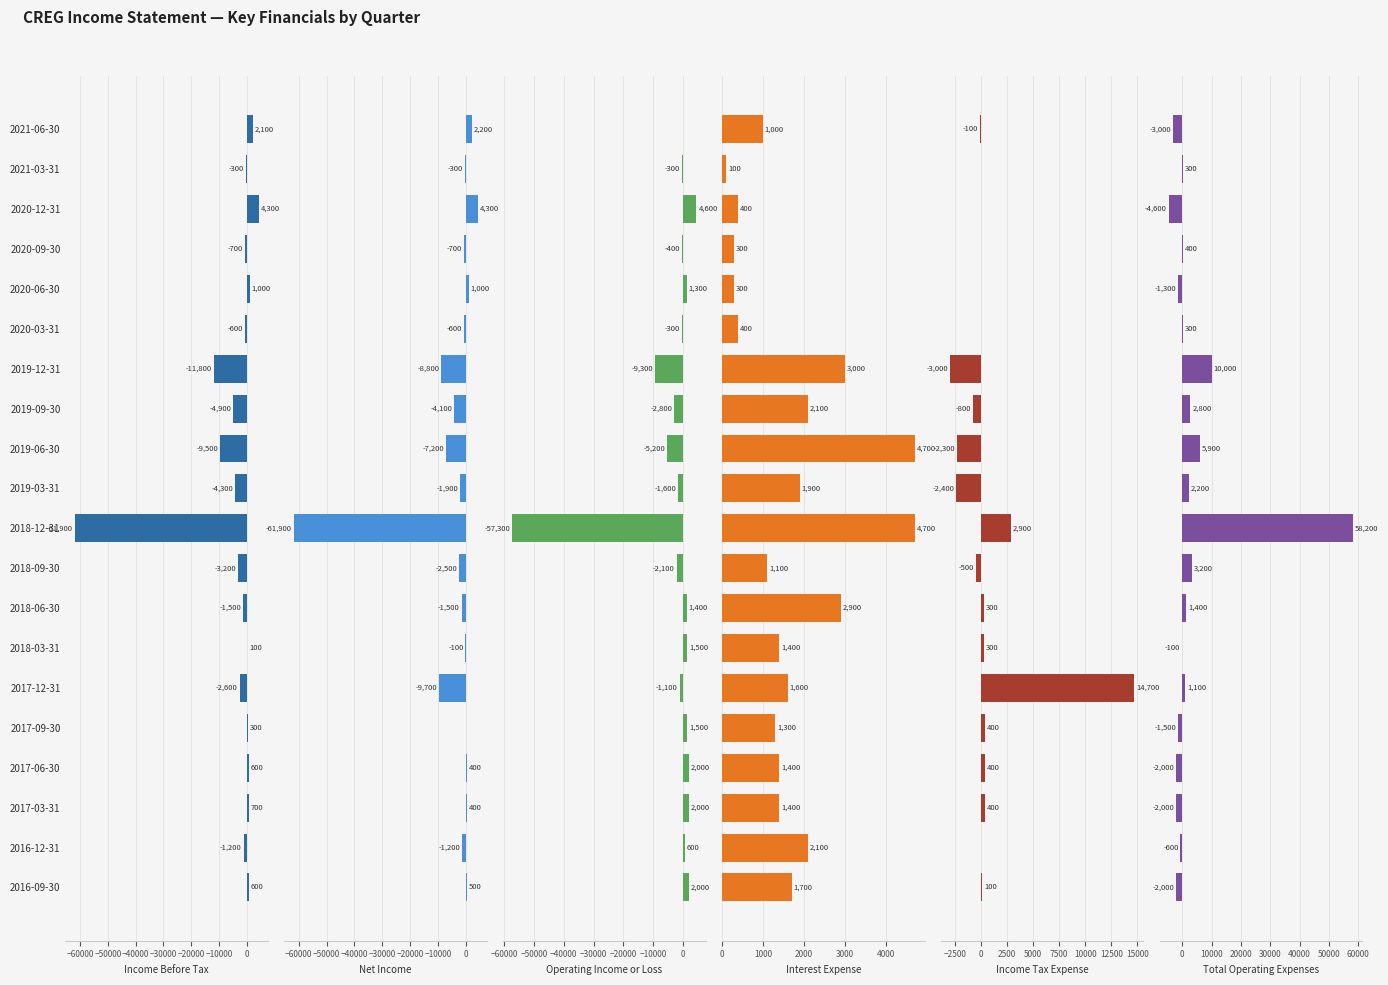

What is the approximate value of Total Operating Expenses at 2016-12-31, to the nearest 10?

-600